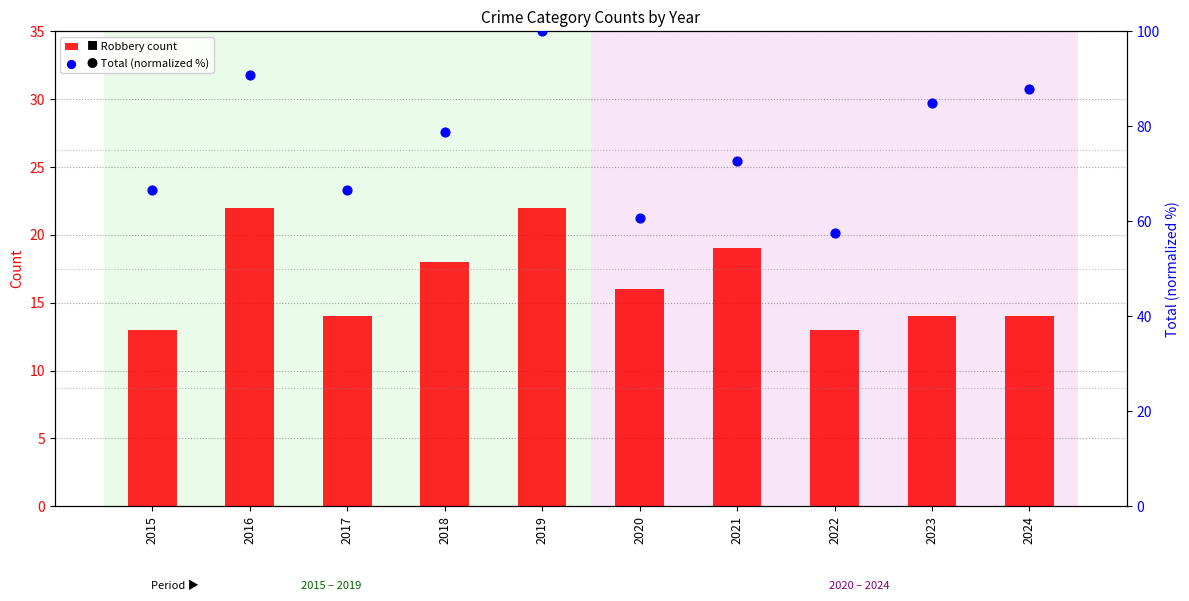

At how many categories does at least one series exceed 69?

6